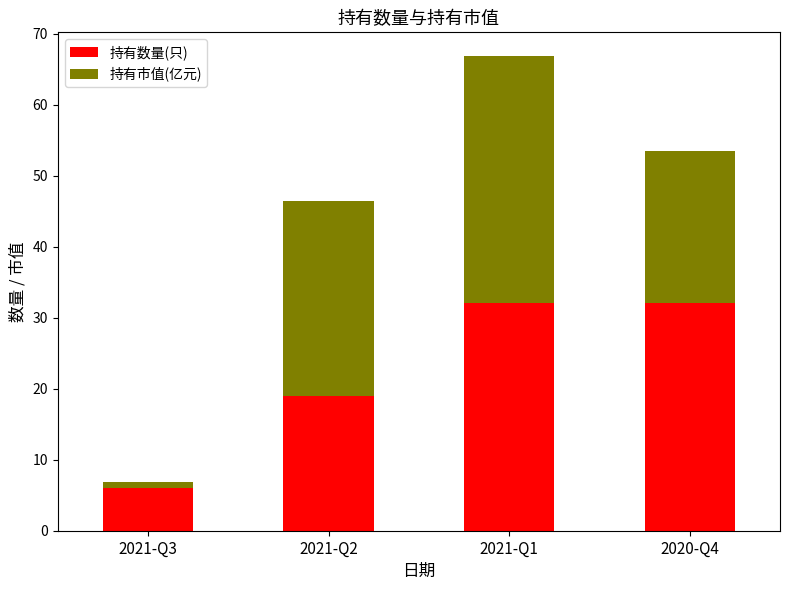

Are the bars horizontal?

No